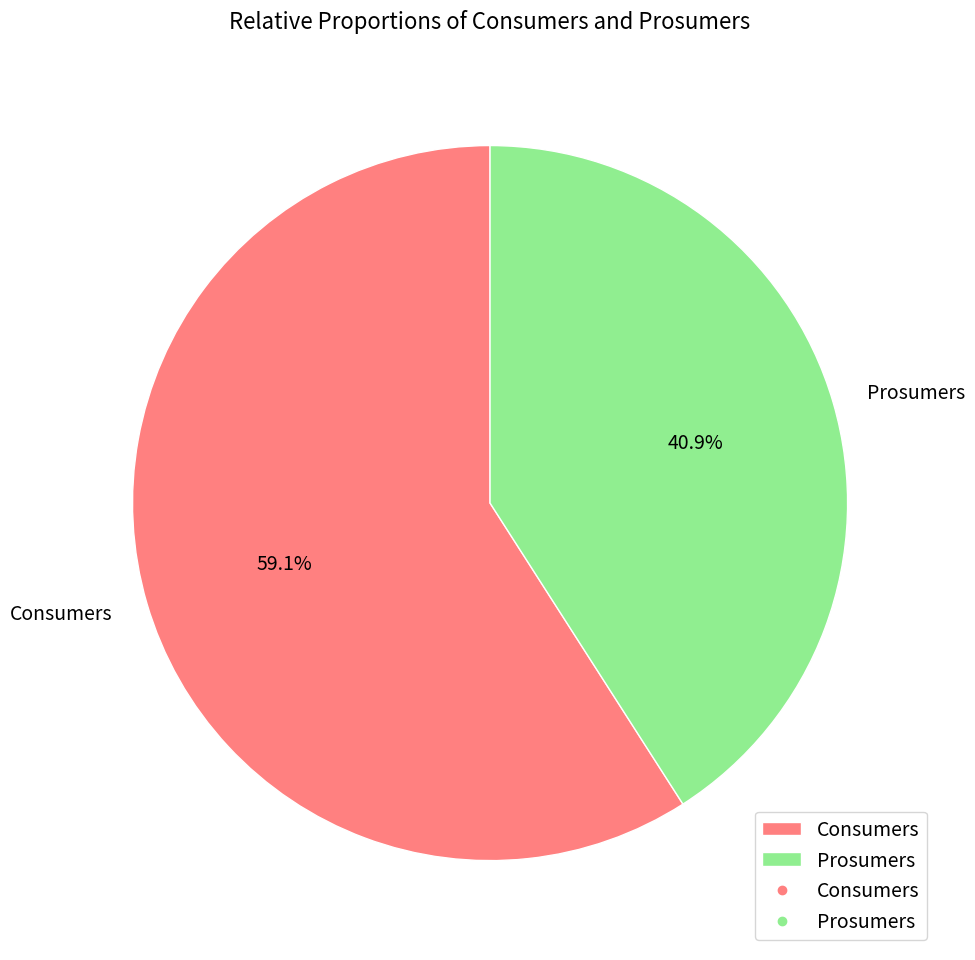

What is the smallest slice in the pie chart?

Prosumers